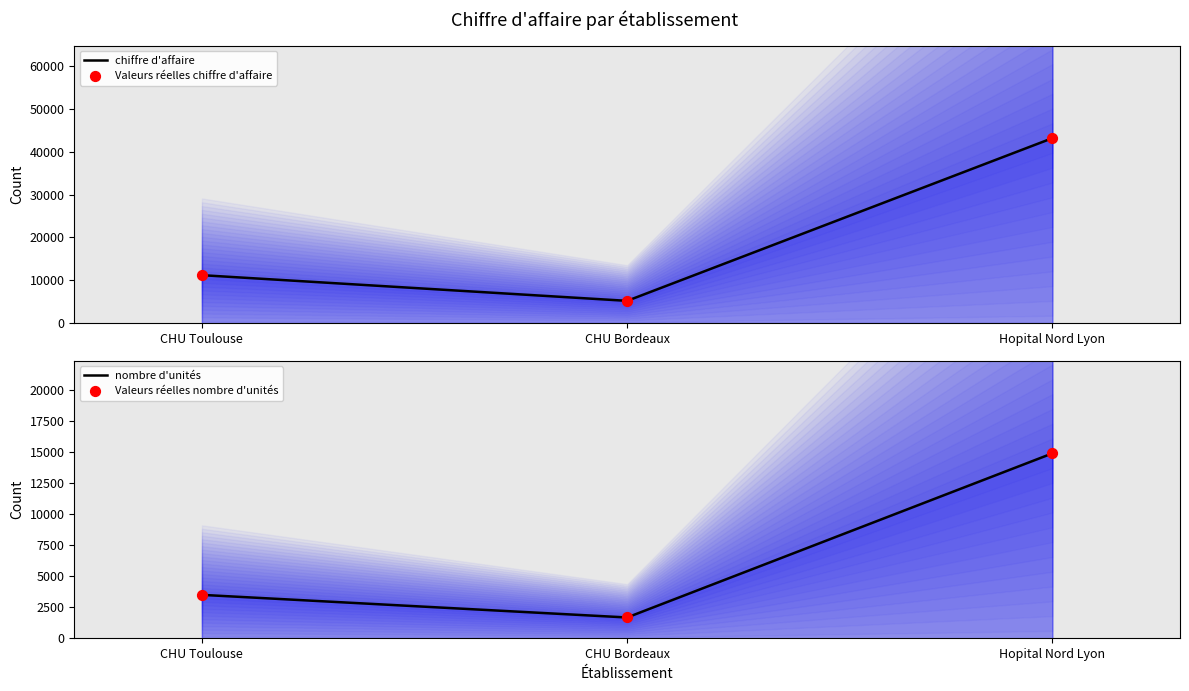

Is the value of Valeurs réelles chiffre d'affaire at CHU Toulouse greater than the value of chiffre d'affaire at CHU Toulouse?

No